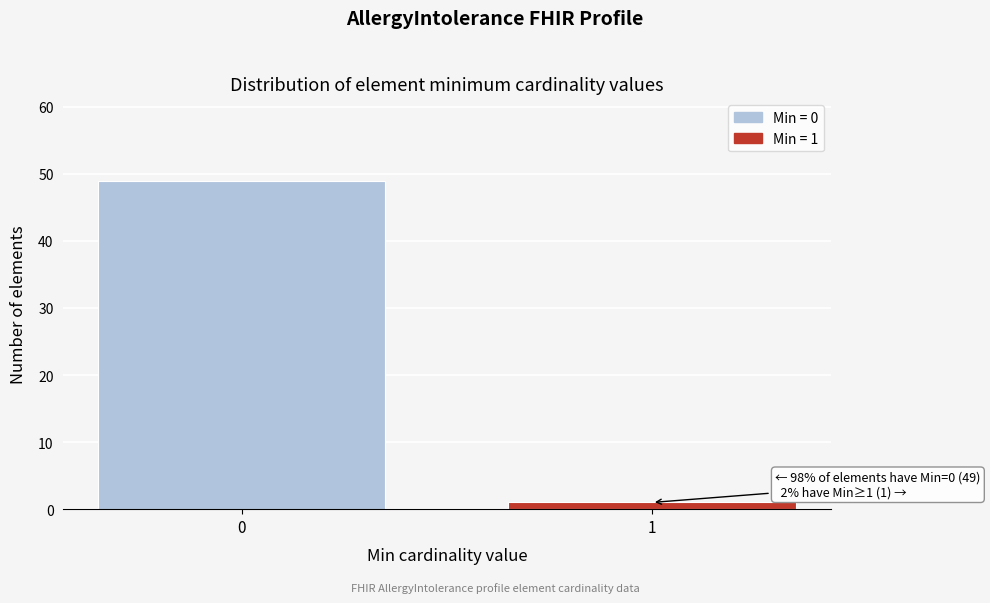

Reading left to right, extract all data points from this chart.

0=49	1=1